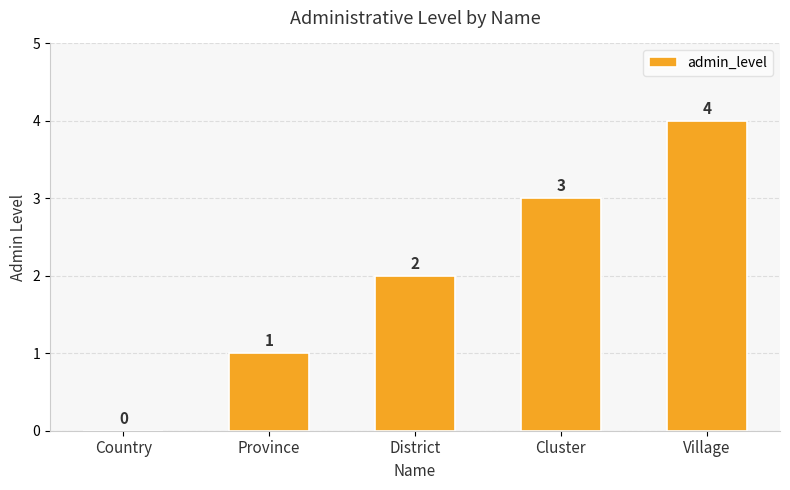

What is the sum of all values?

10